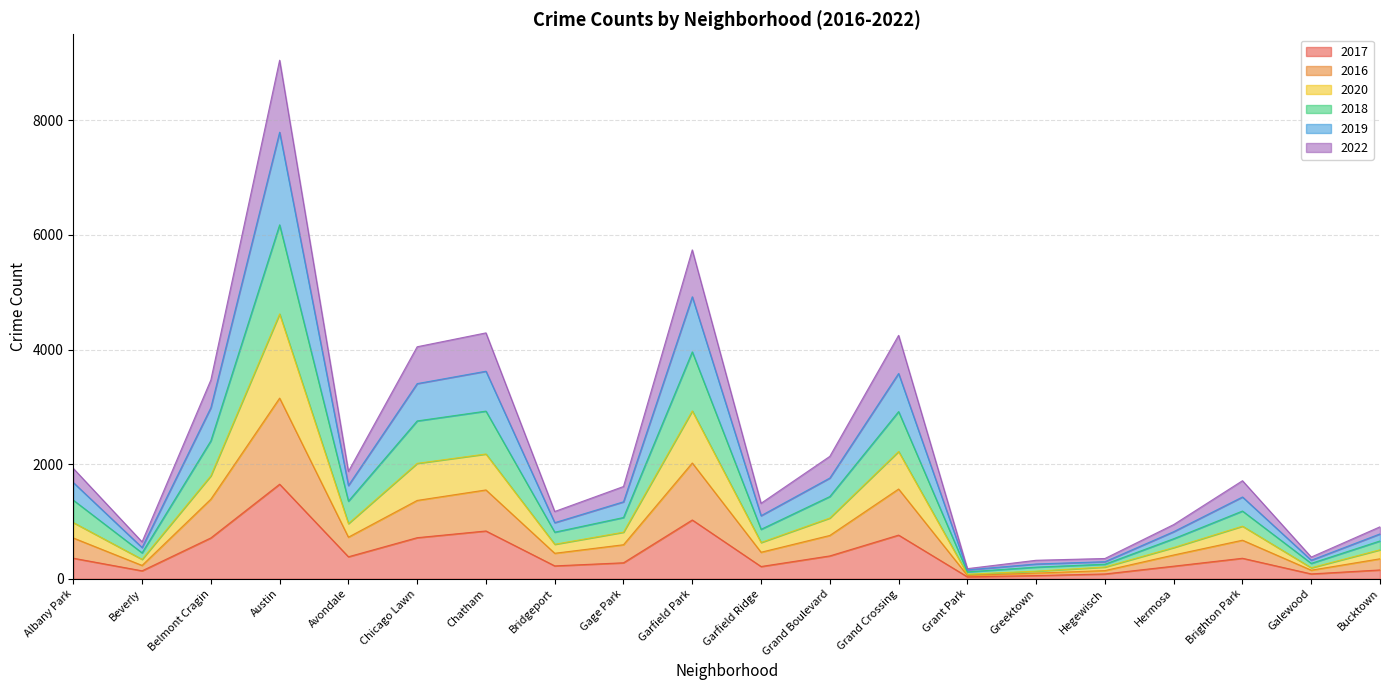

What is the lowest value of the 2022 series?

80